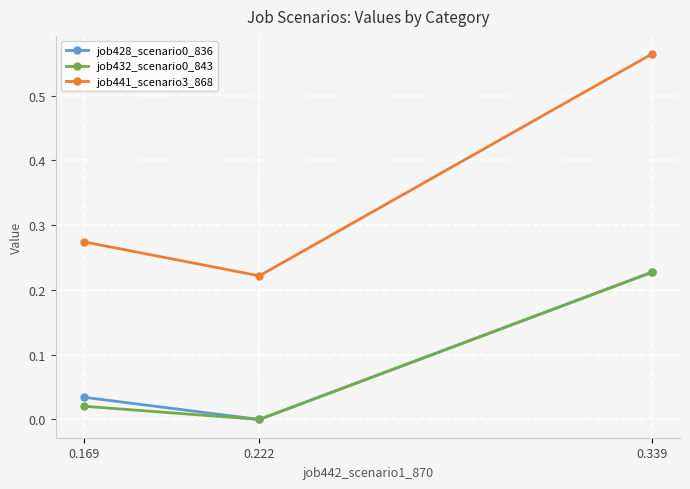

How many distinct data groups are displayed?

3